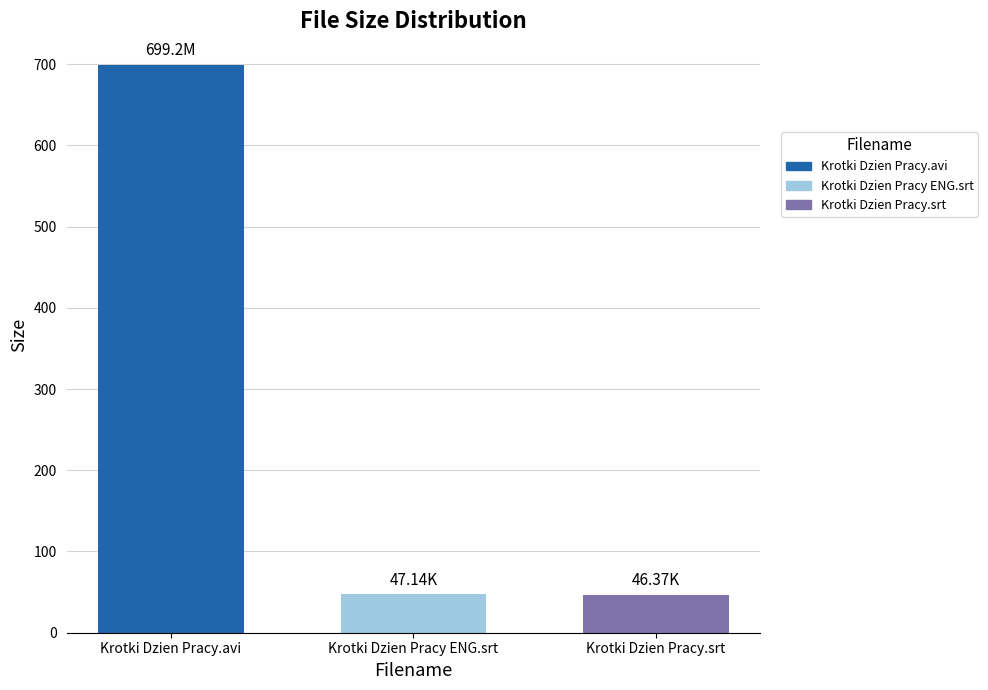

How many bars are there in total?

3